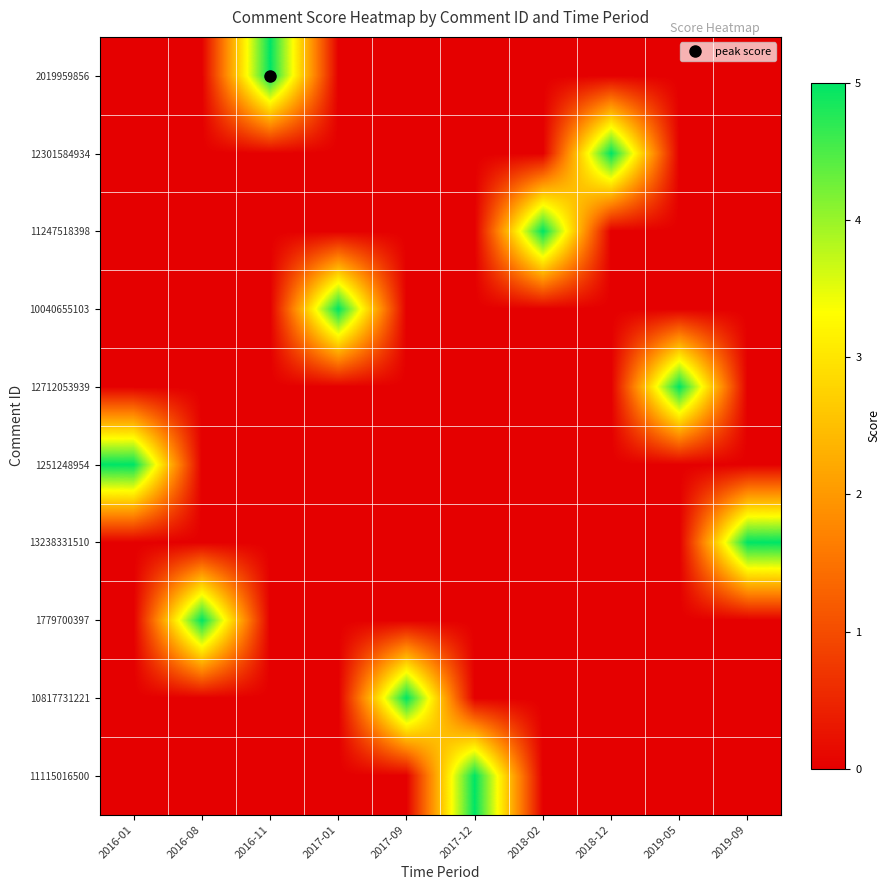

Reading left to right, extract all data points from this chart.

2019959856: 2016-01=0	2016-08=0	2016-11=5	2017-01=0	2017-09=0	2017-12=0	2018-02=0	2018-12=0	2019-05=0	2019-09=0
12301584934: 2016-01=0	2016-08=0	2016-11=0	2017-01=0	2017-09=0	2017-12=0	2018-02=0	2018-12=5	2019-05=0	2019-09=0
11247518398: 2016-01=0	2016-08=0	2016-11=0	2017-01=0	2017-09=0	2017-12=0	2018-02=5	2018-12=0	2019-05=0	2019-09=0
10040655103: 2016-01=0	2016-08=0	2016-11=0	2017-01=5	2017-09=0	2017-12=0	2018-02=0	2018-12=0	2019-05=0	2019-09=0
12712053939: 2016-01=0	2016-08=0	2016-11=0	2017-01=0	2017-09=0	2017-12=0	2018-02=0	2018-12=0	2019-05=5	2019-09=0
1251248954: 2016-01=5	2016-08=0	2016-11=0	2017-01=0	2017-09=0	2017-12=0	2018-02=0	2018-12=0	2019-05=0	2019-09=0
13238331510: 2016-01=0	2016-08=0	2016-11=0	2017-01=0	2017-09=0	2017-12=0	2018-02=0	2018-12=0	2019-05=0	2019-09=5
1779700397: 2016-01=0	2016-08=5	2016-11=0	2017-01=0	2017-09=0	2017-12=0	2018-02=0	2018-12=0	2019-05=0	2019-09=0
10817731221: 2016-01=0	2016-08=0	2016-11=0	2017-01=0	2017-09=5	2017-12=0	2018-02=0	2018-12=0	2019-05=0	2019-09=0
11115016500: 2016-01=0	2016-08=0	2016-11=0	2017-01=0	2017-09=0	2017-12=5	2018-02=0	2018-12=0	2019-05=0	2019-09=0